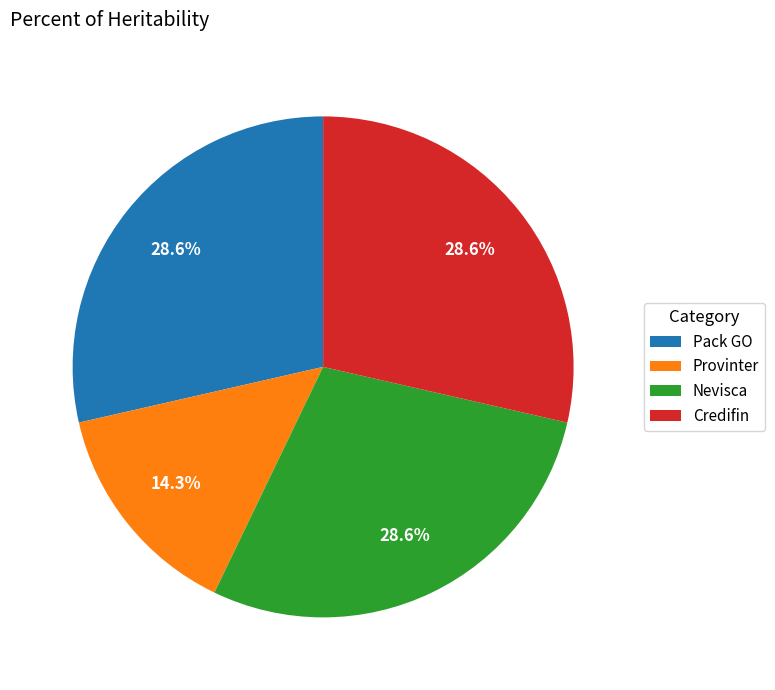

Which slice is the smallest?

Provinter